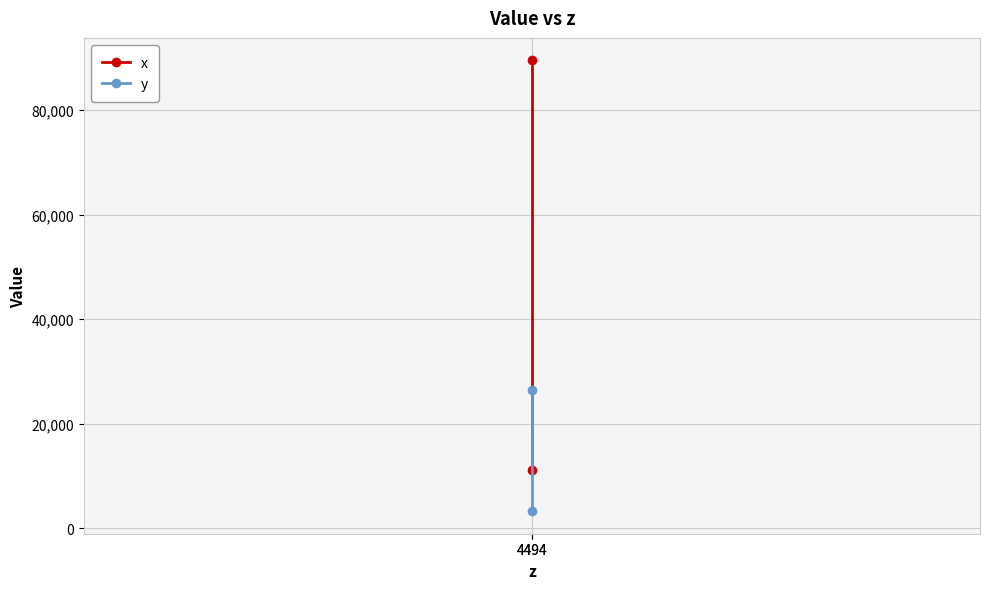

What is the difference between the x values at 4494 and 4494?

78292.4